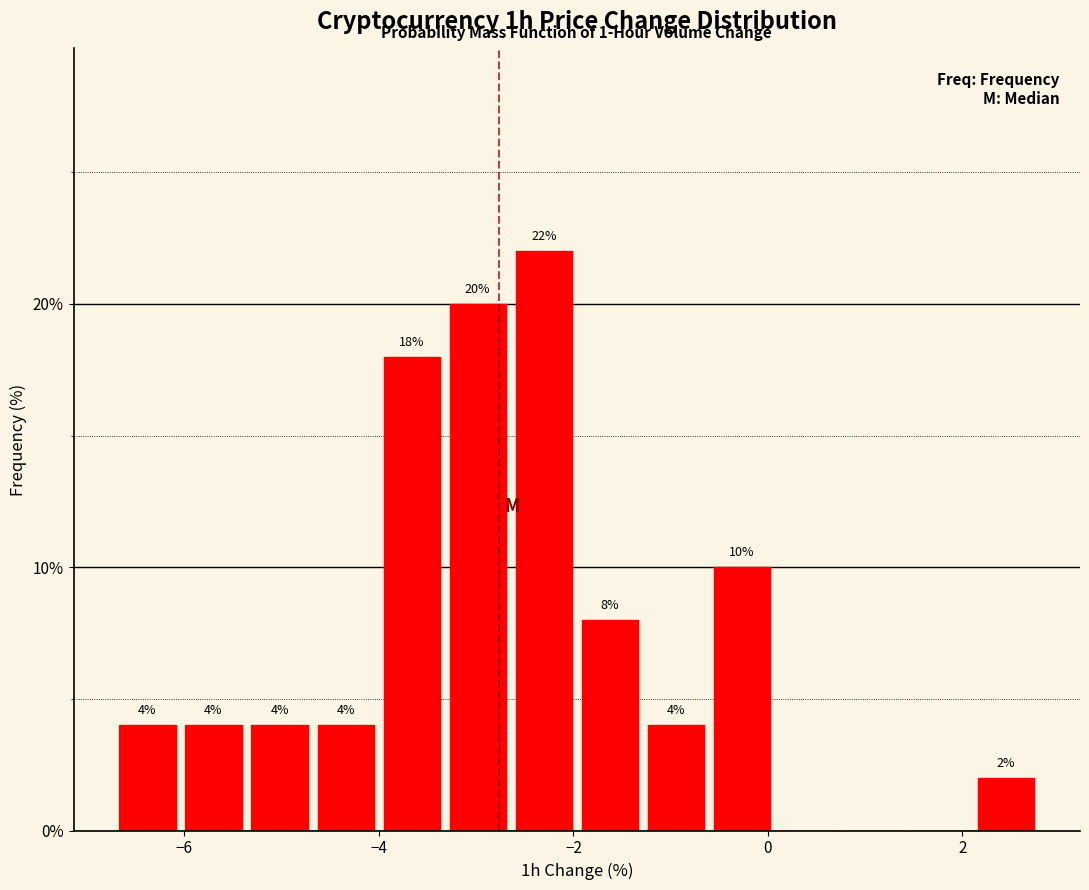

Read against the x-axis, roughly where is the centre of the tallest bar?

-2.4